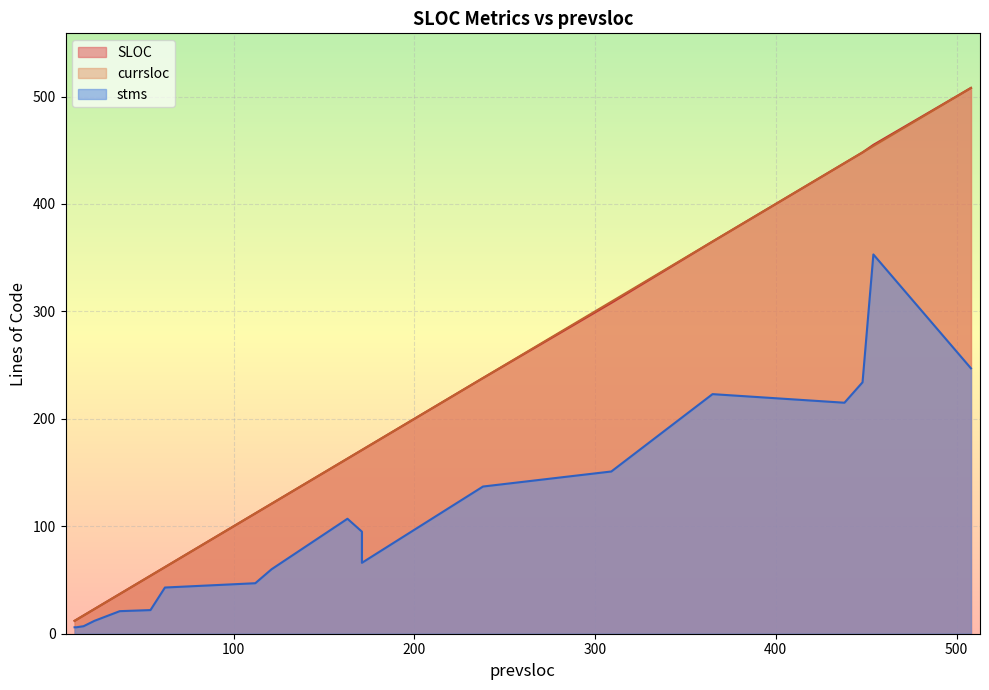

Reading left to right, extract all data points from this chart.

SLOC: 163=163	309=308	508=508	112=112	454=455	62=62	23=23	448=448	37=37	238=238	13=13	17=17	171=171	17=17	438=438	171=171	54=54	121=121	12=12	365=365
currsloc: 163=163	309=309	508=508	112=112	454=454	62=62	23=23	448=448	37=37	238=238	13=13	17=17	171=171	17=17	438=438	171=171	54=54	121=121	12=12	365=365
stms: 163=107	309=151	508=247	112=47	454=353	62=43	23=12	448=234	37=21	238=137	13=6	17=7	171=66	17=7	438=215	171=95	54=22	121=60	12=6	365=223